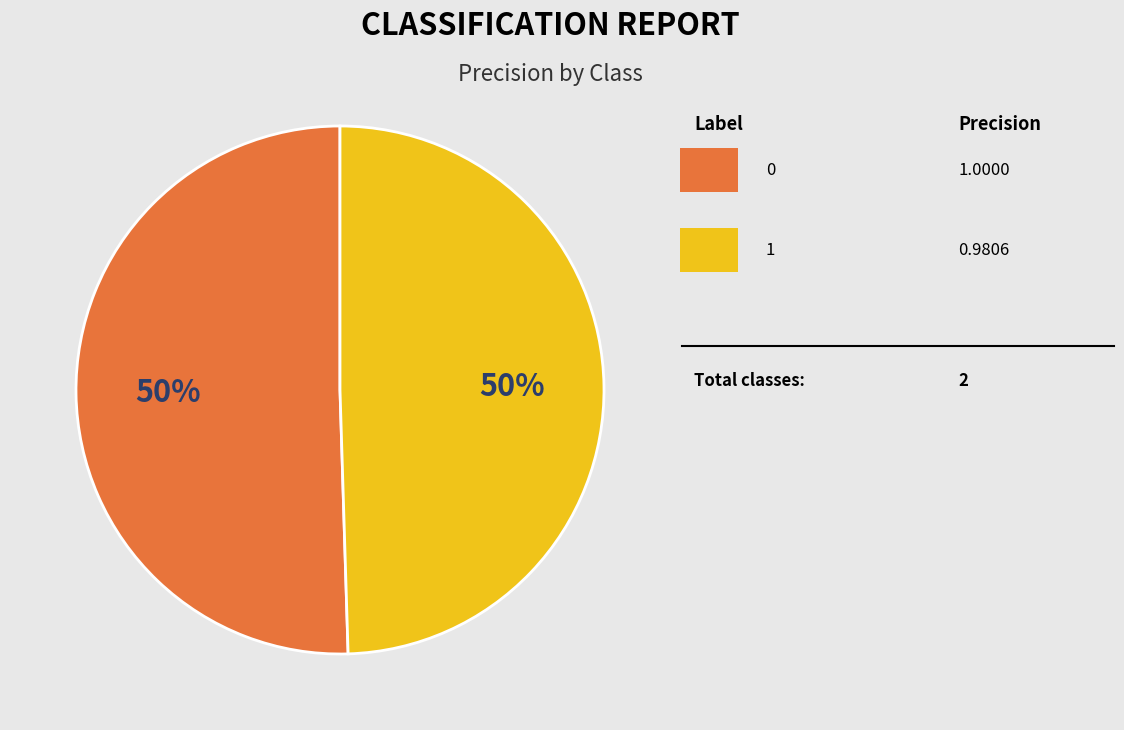

To the nearest percent, what is the average slice percentage?

50%